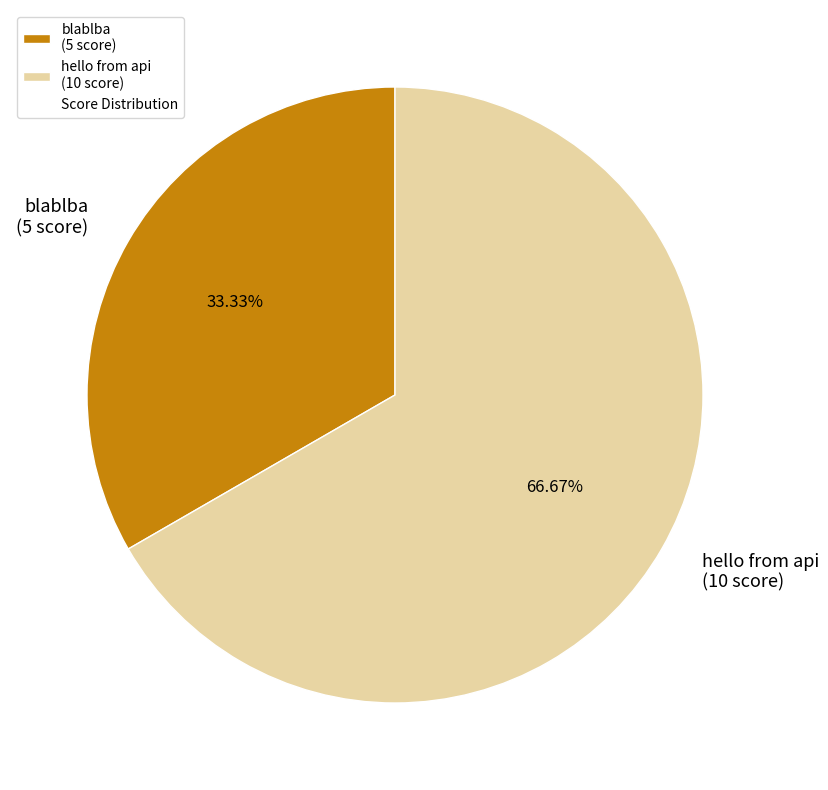

Which slice represents more than half of the pie?

hello from api